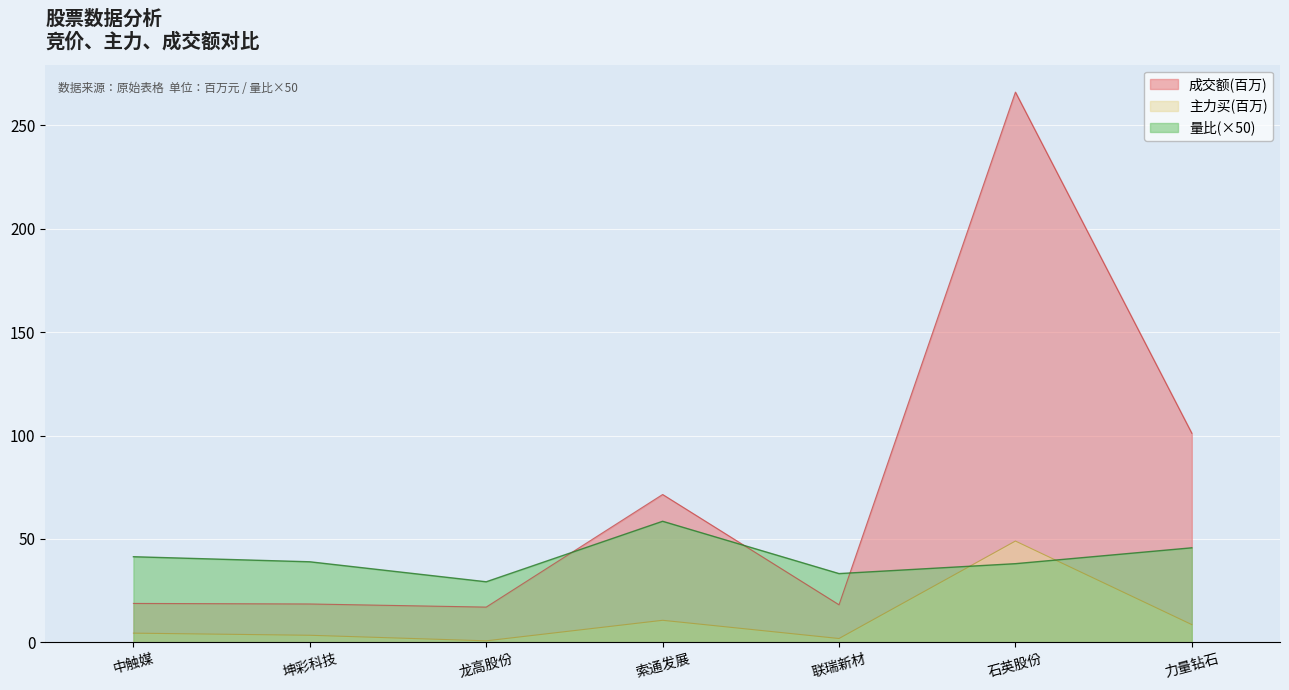

Is the value of 量比(×50) at 龙高股份 greater than the value of 成交额(百万) at 坤彩科技?

Yes